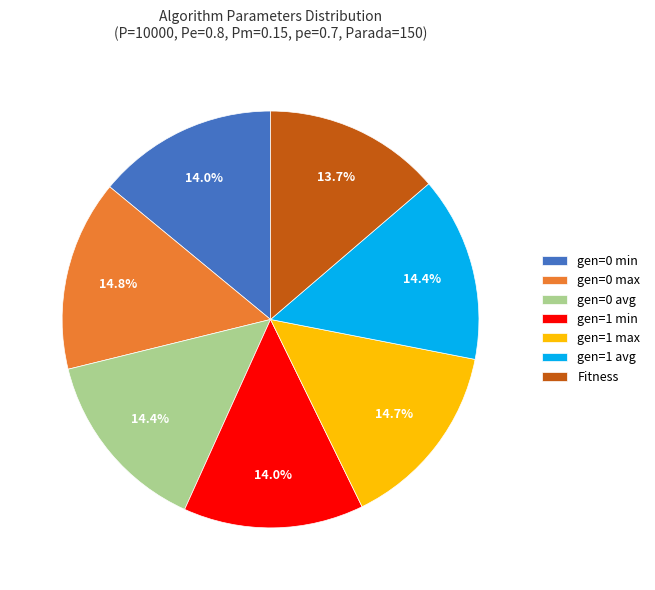

To the nearest percent, what is the difference between the Fitness and gen=1 avg slice percentages?

1%